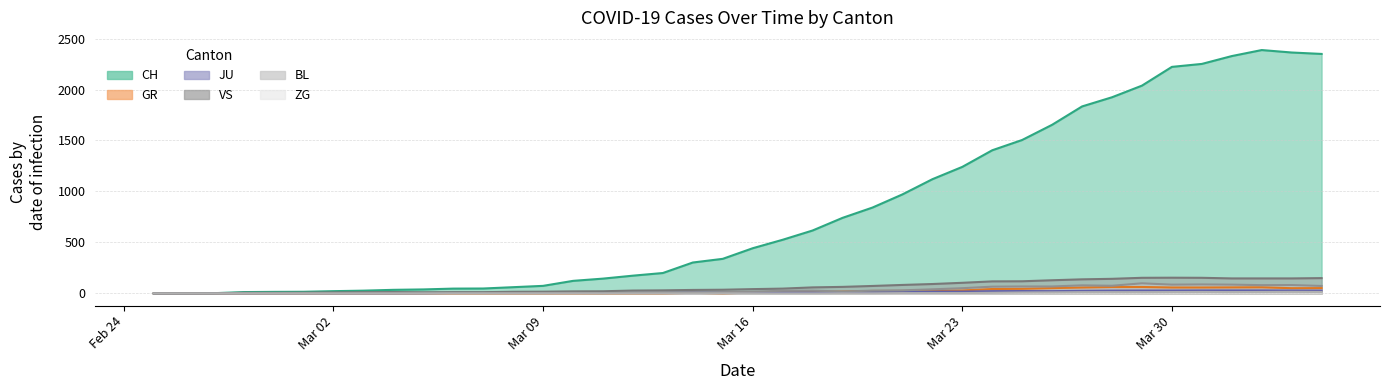

True or false: GR has a value of 0 at 2020-03-15.

True